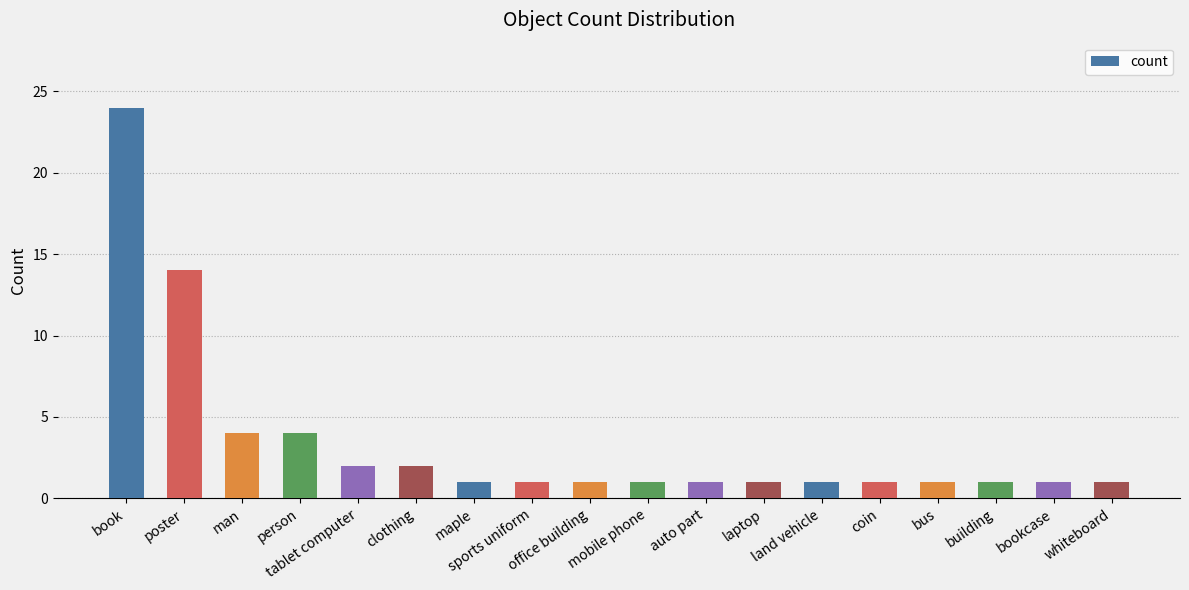

What is the label of the 11th bar from the right?

sports uniform